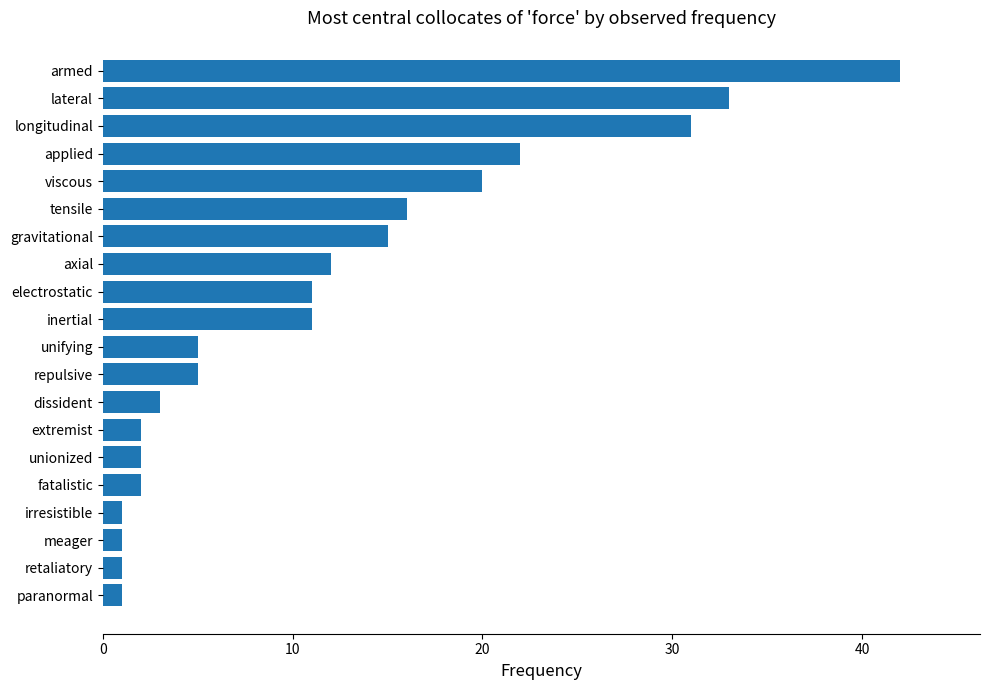

What is the difference between the maximum and minimum values?

41